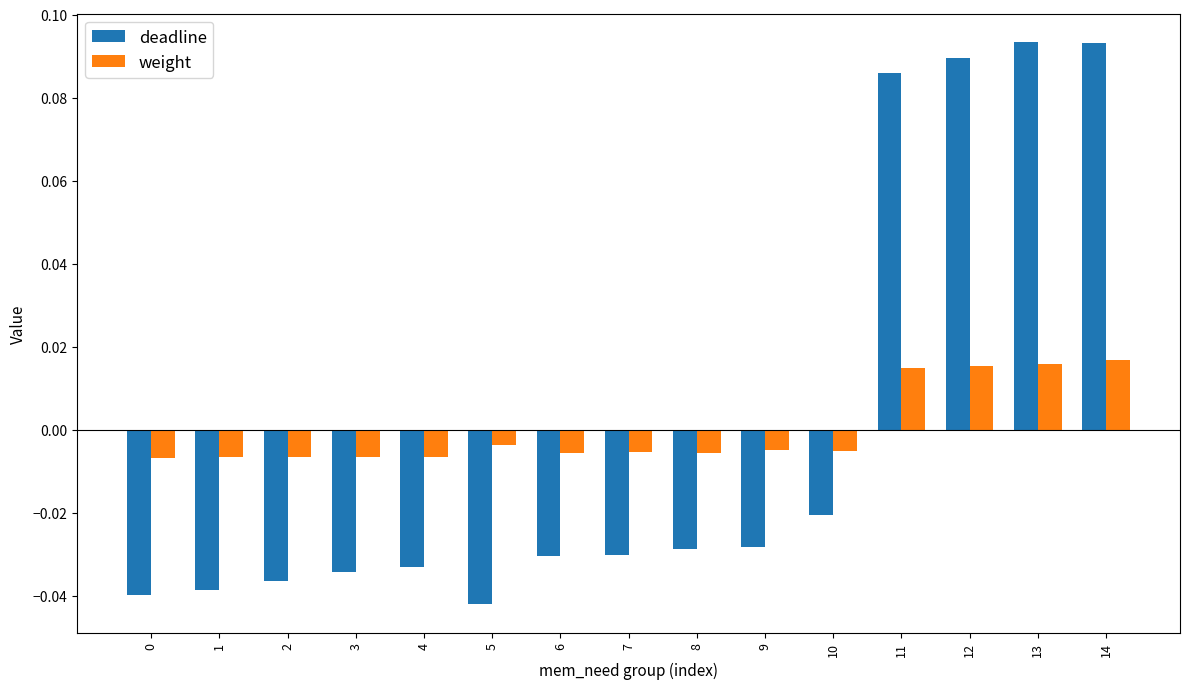

At 10, list the series in order from largest to smallest.

weight, deadline